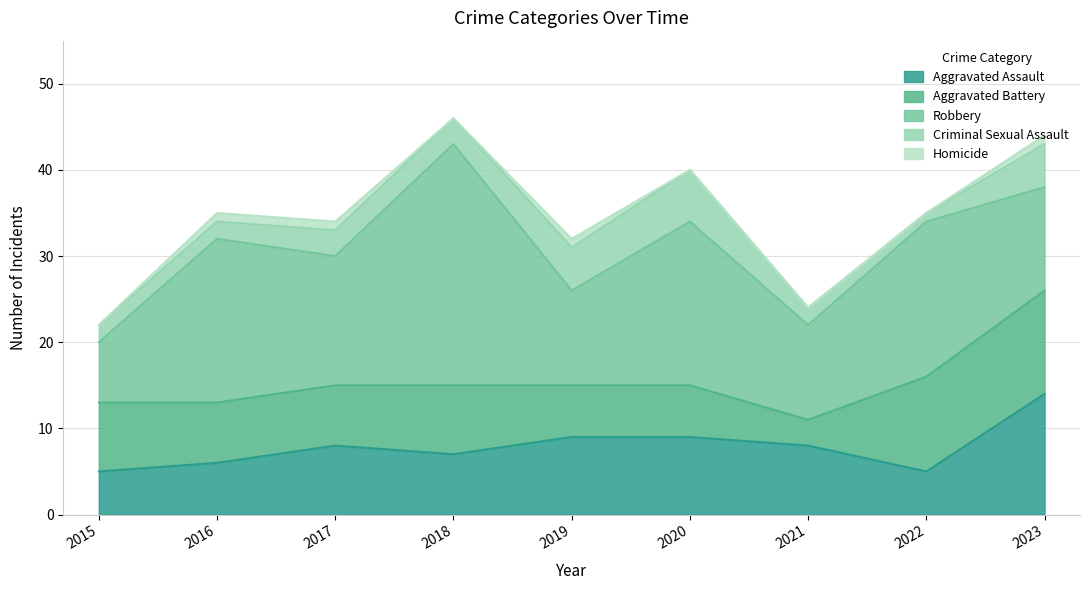

At how many categories does at least one series exceed 23?

1